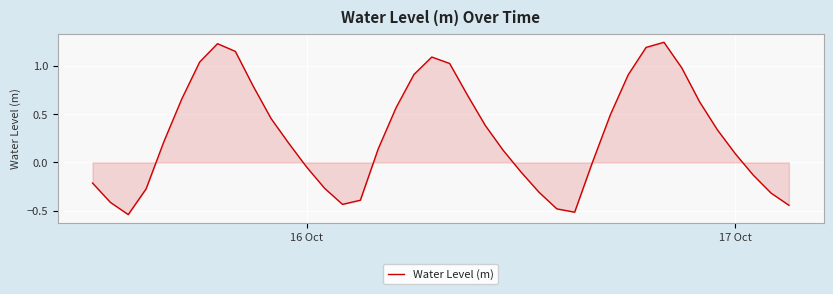

What is the difference between the maximum and minimum values?

1.8